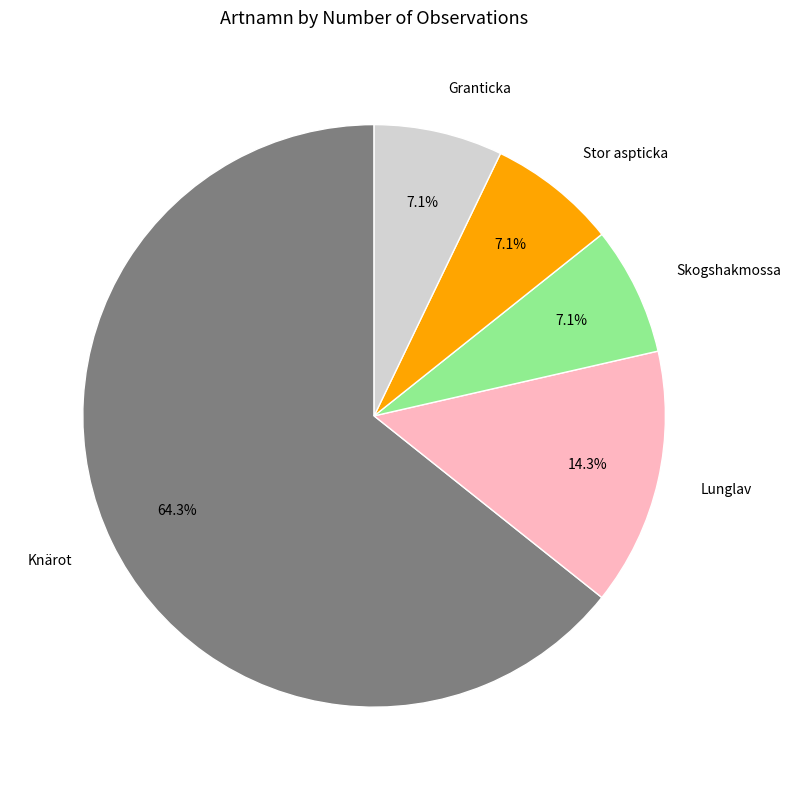

How many segments does this pie chart have?

5